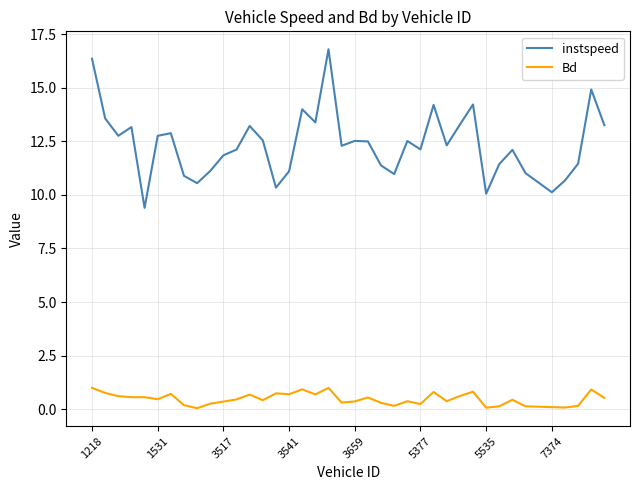

True or false: Bd and instspeed cross at least once.

False